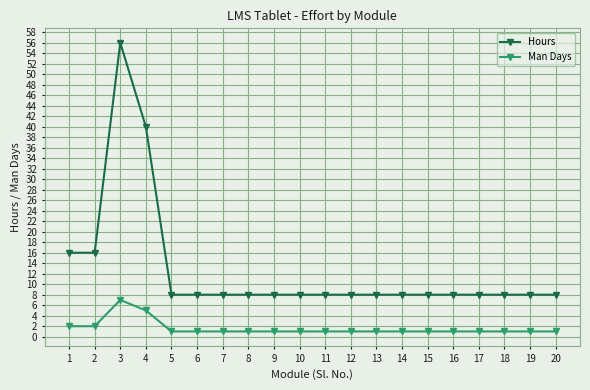

At which category does Hours reach its first local peak?

3